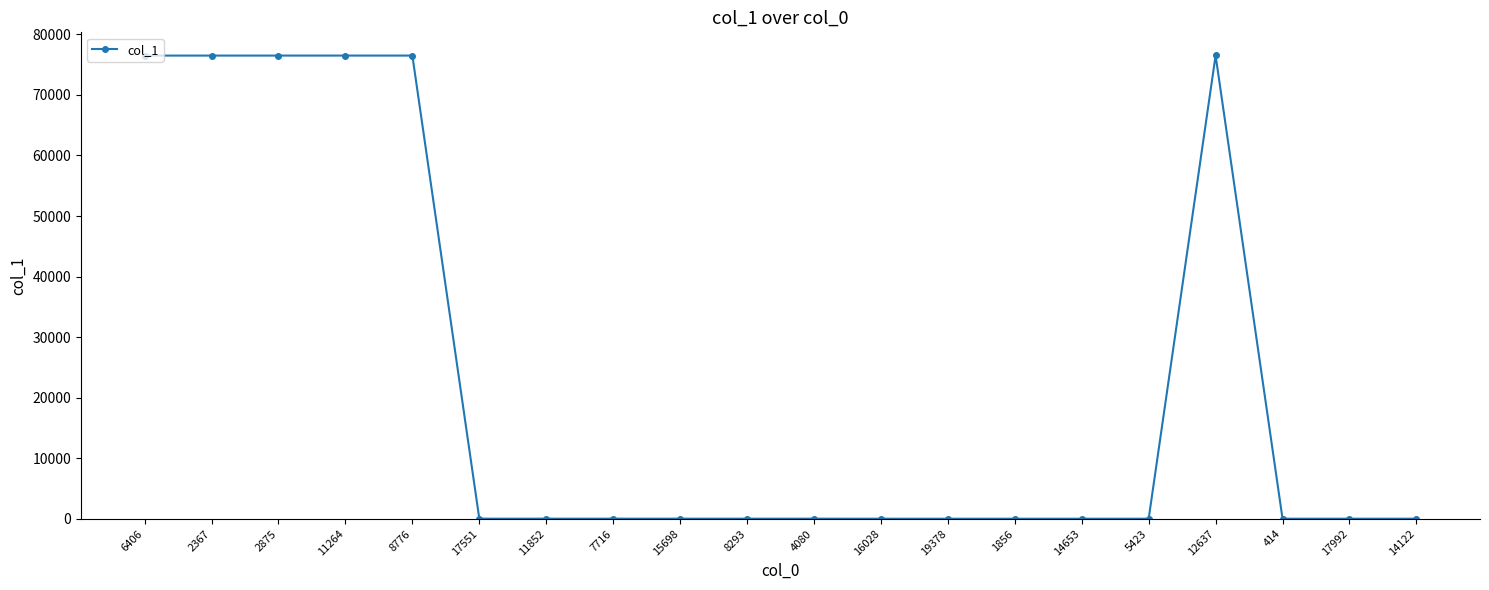

At which label does the data first exceed 12?

6406